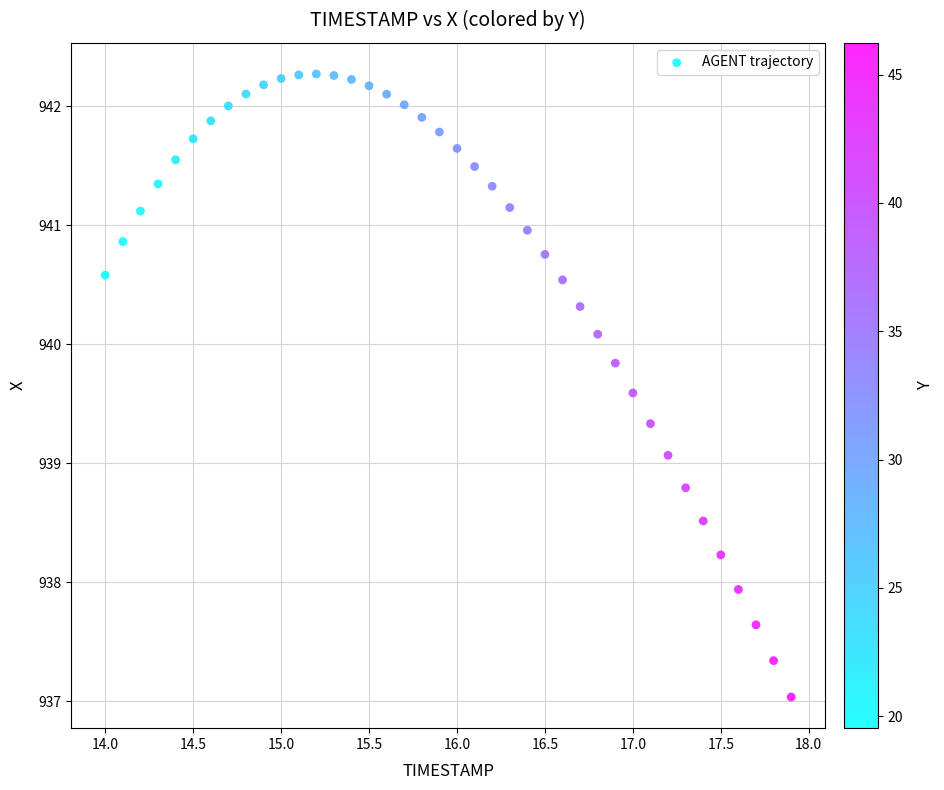

What Y value in the scatter plot is closest to 939?

939.1